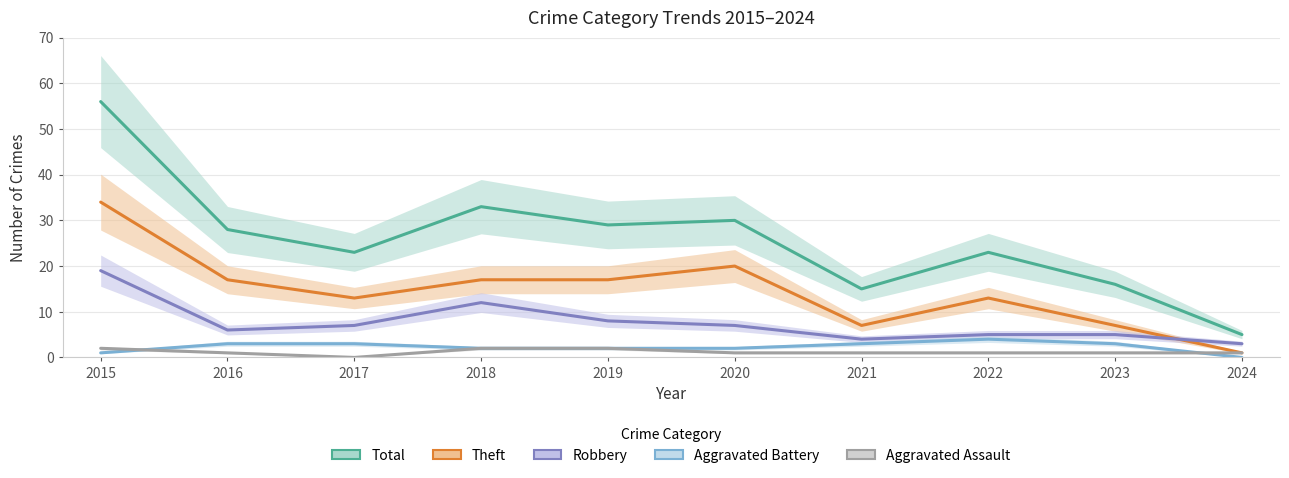

Between 2016 and 2019, which series saw the biggest shift?

Robbery